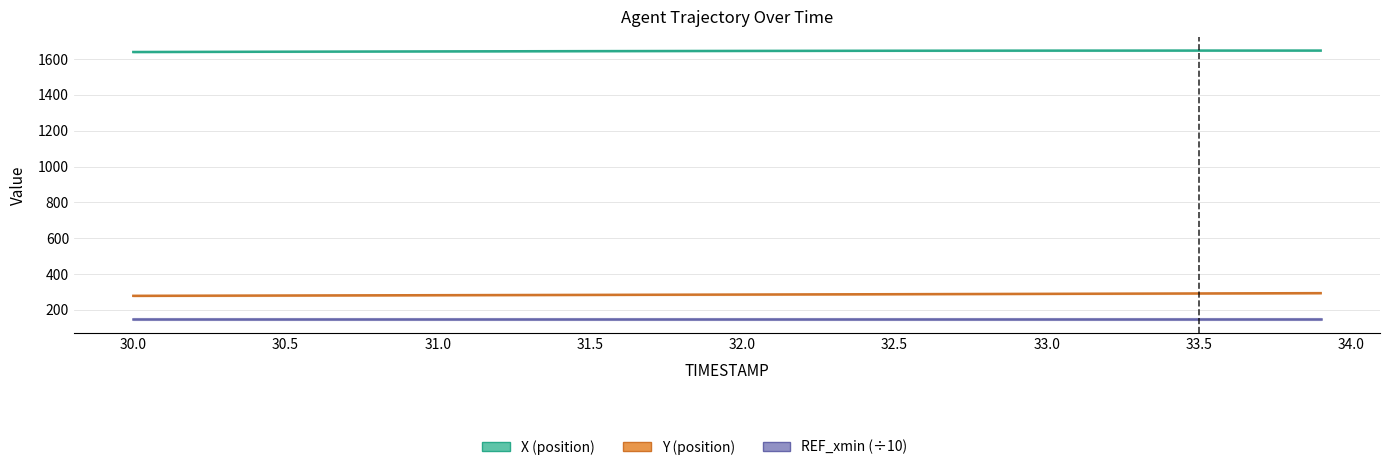

What is the average value of the Y series?

285.7